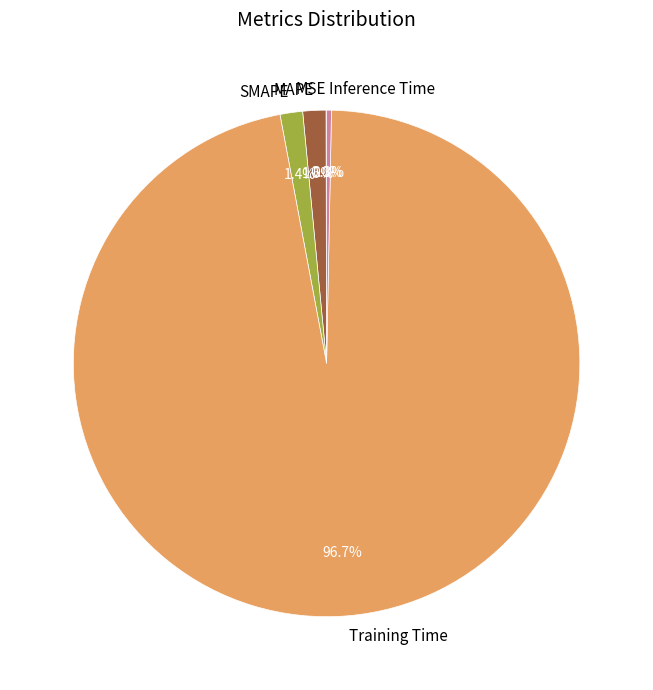

How much of the chart is everything except Inference Time?

99.7%